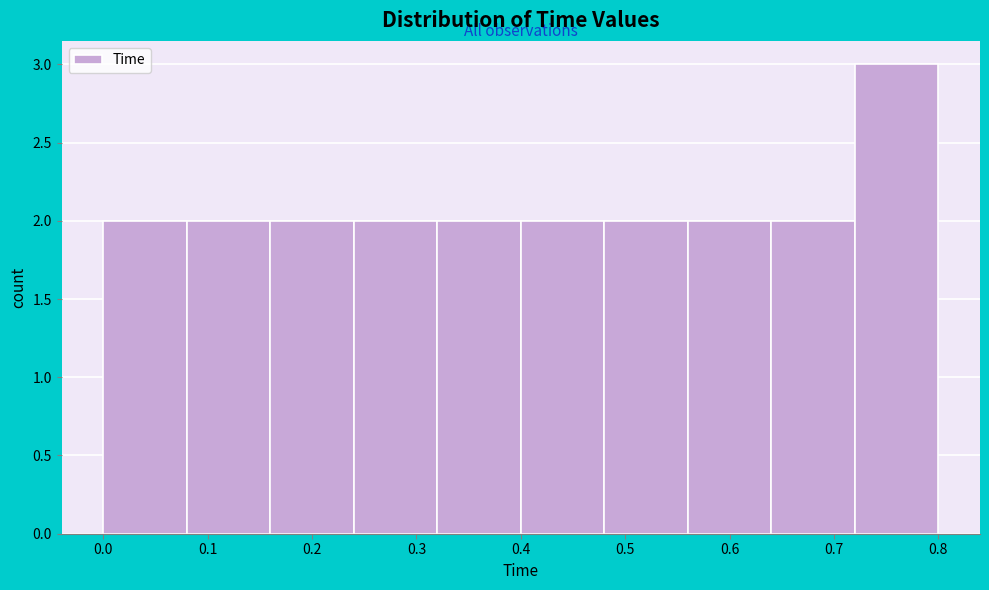

Which range on the x-axis has the tallest bar?

0.72 to 0.80